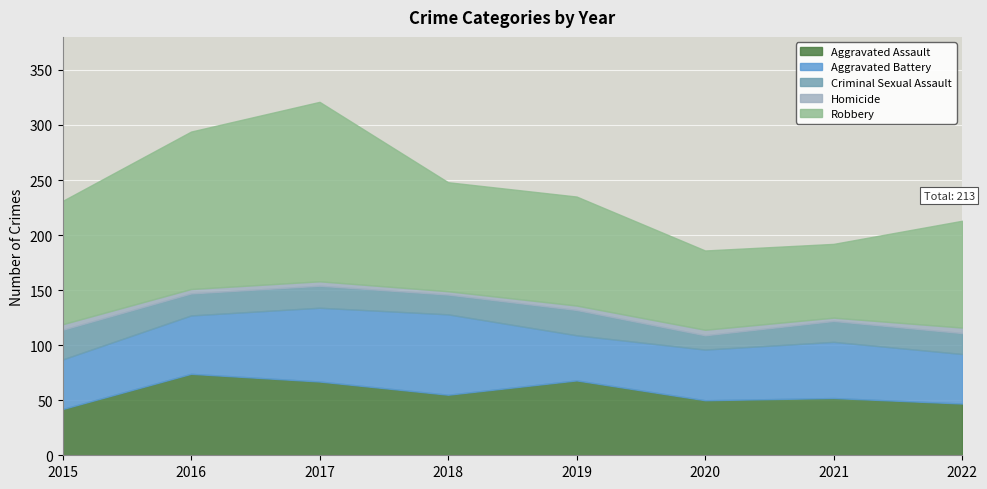

Reading left to right, extract all data points from this chart.

Aggravated Assault: 2015=42	2016=74	2017=67	2018=55	2019=68	2020=50	2021=52	2022=47
Aggravated Battery: 2015=45	2016=53	2017=67	2018=73	2019=41	2020=46	2021=51	2022=45
Criminal Sexual Assault: 2015=27	2016=20	2017=20	2018=18	2019=23	2020=13	2021=19	2022=19
Homicide: 2015=5	2016=4	2017=4	2018=3	2019=4	2020=5	2021=3	2022=5
Robbery: 2015=112	2016=143	2017=163	2018=99	2019=99	2020=72	2021=67	2022=97